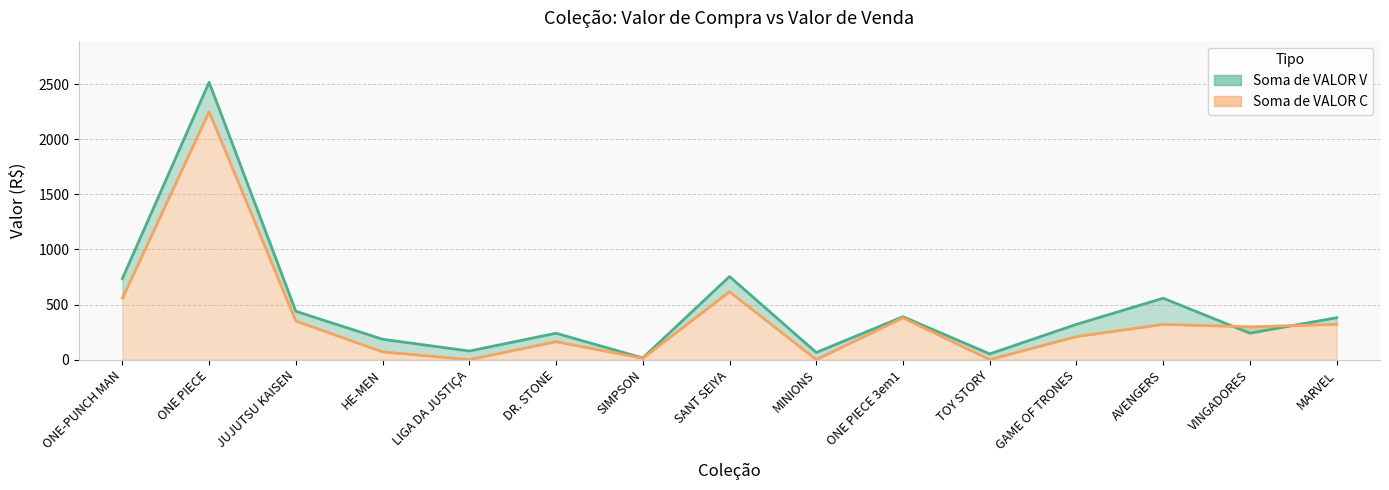

What is the sum of the Soma de VALOR C values at GAME OF TRONES and TOY STORY?

209.4